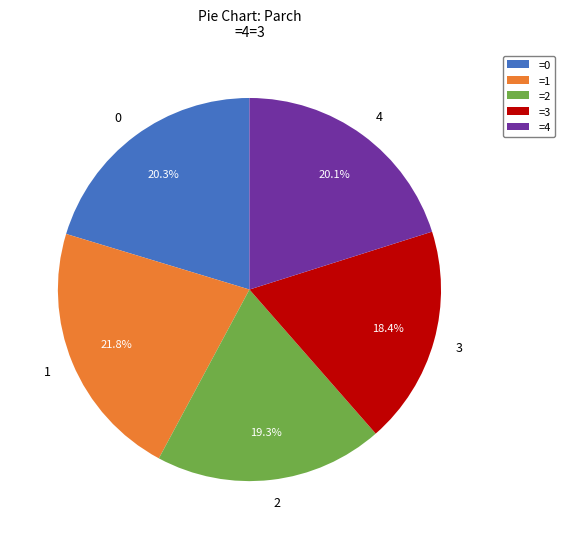

What is the total percentage of 4 and 0?

40.4%